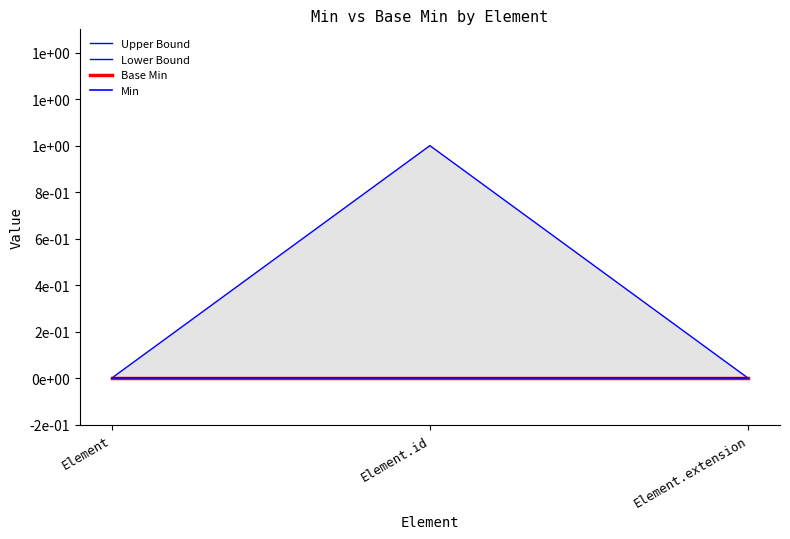

Between Element.id and Element, which is larger?

Element.id